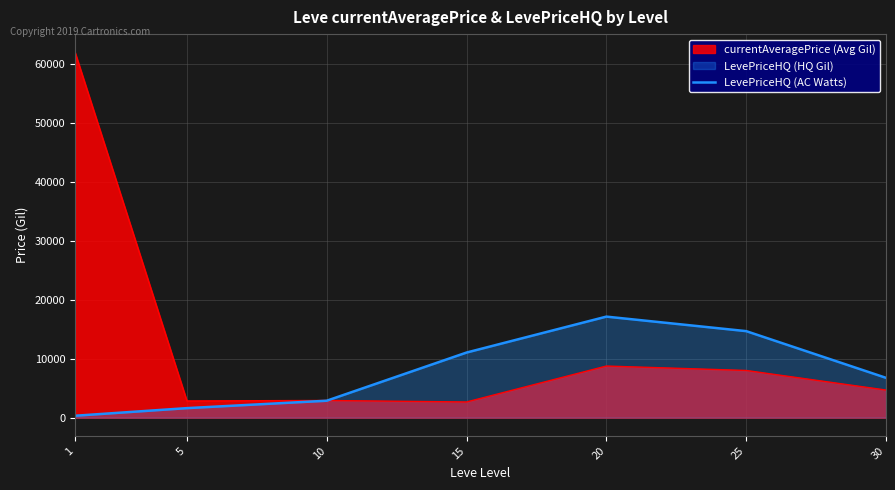

Rank the series by their average value, from lowest to highest.

LevePriceHQ (AC Watts), currentAveragePrice (Avg Gil)